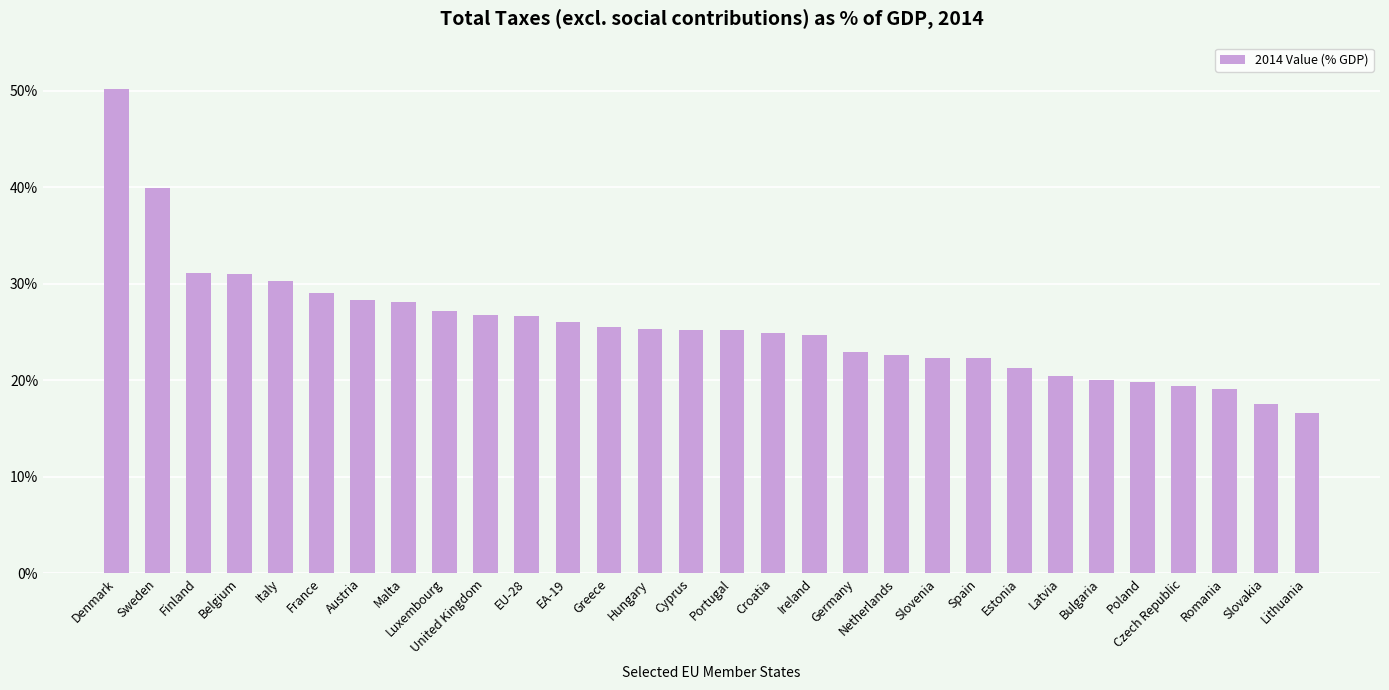

What is the approximate value at Hungary?

25.3